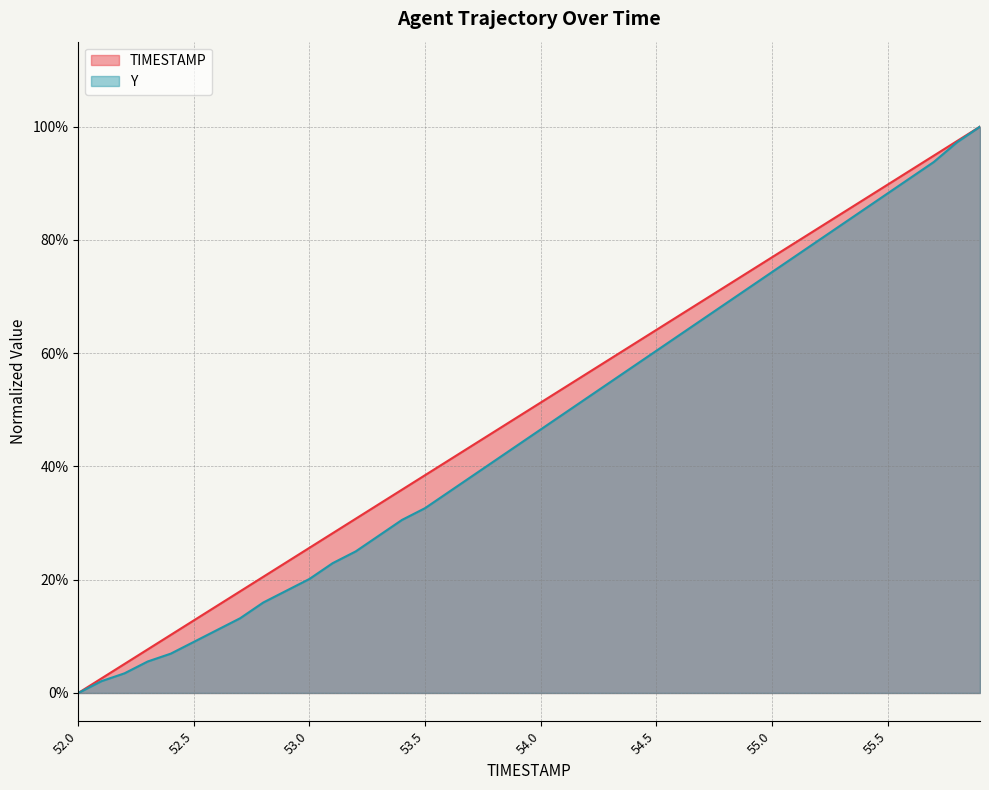

Is it true that TIMESTAMP equals -0.6 at 52.0?

False